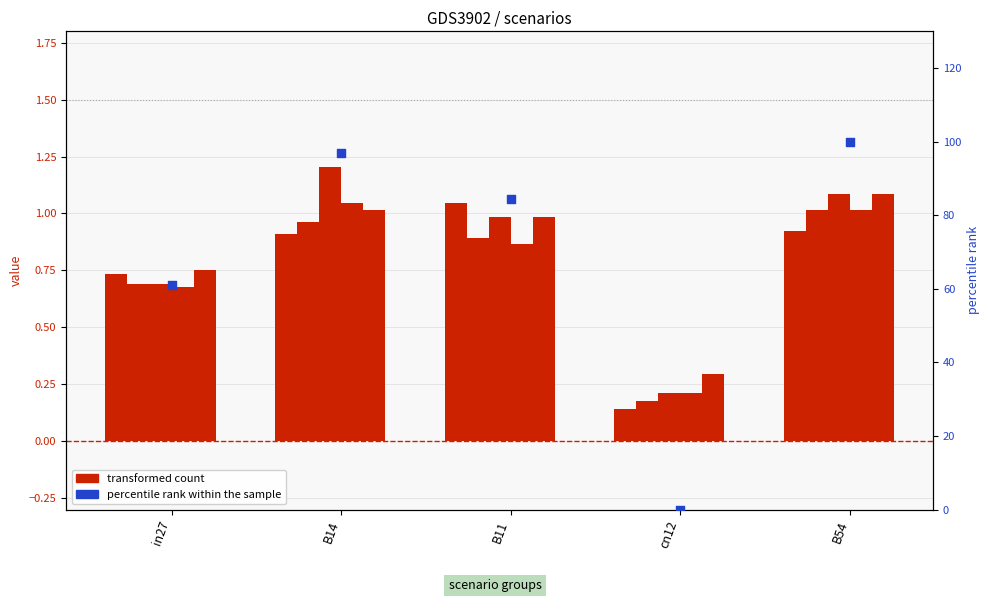

Which series has the largest total across all categories?

job347_scenario0_646